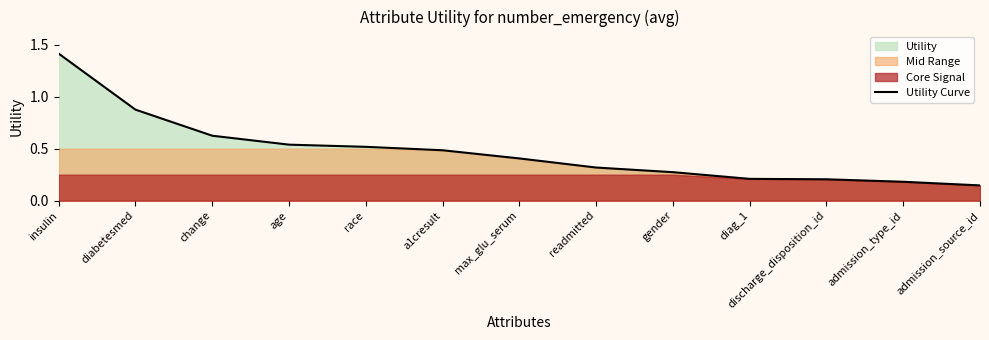

The value at age is 0.8. True or false?

False